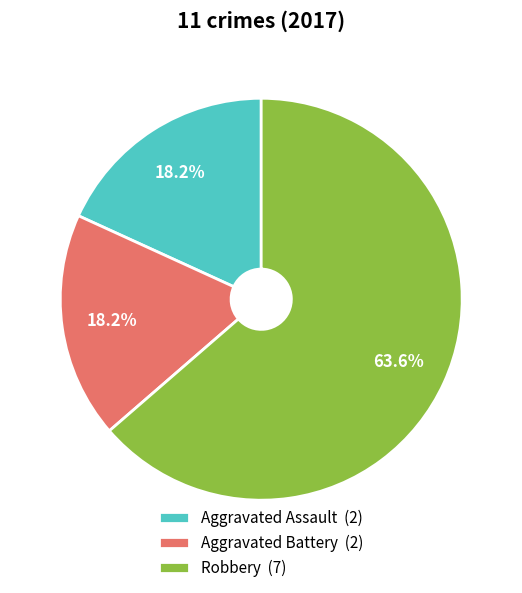

What percentage is the Robbery slice, to the nearest percent?

64%